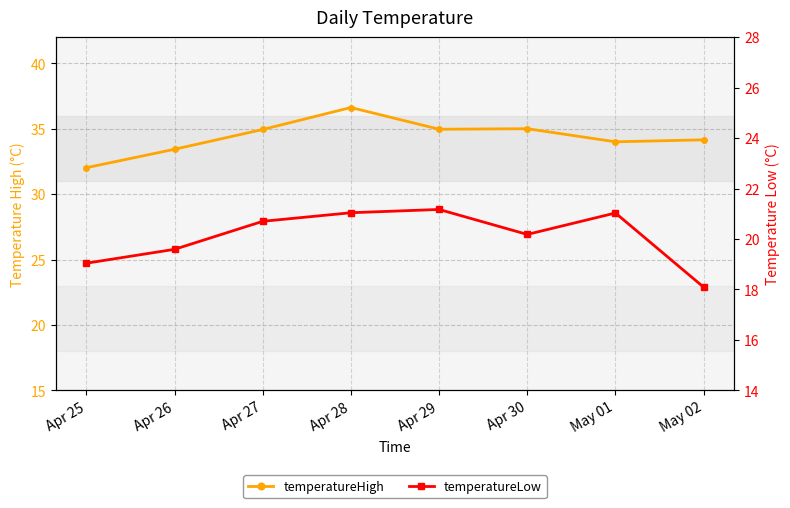

What is the spread (max minus min) of values at Apr 26?

13.8